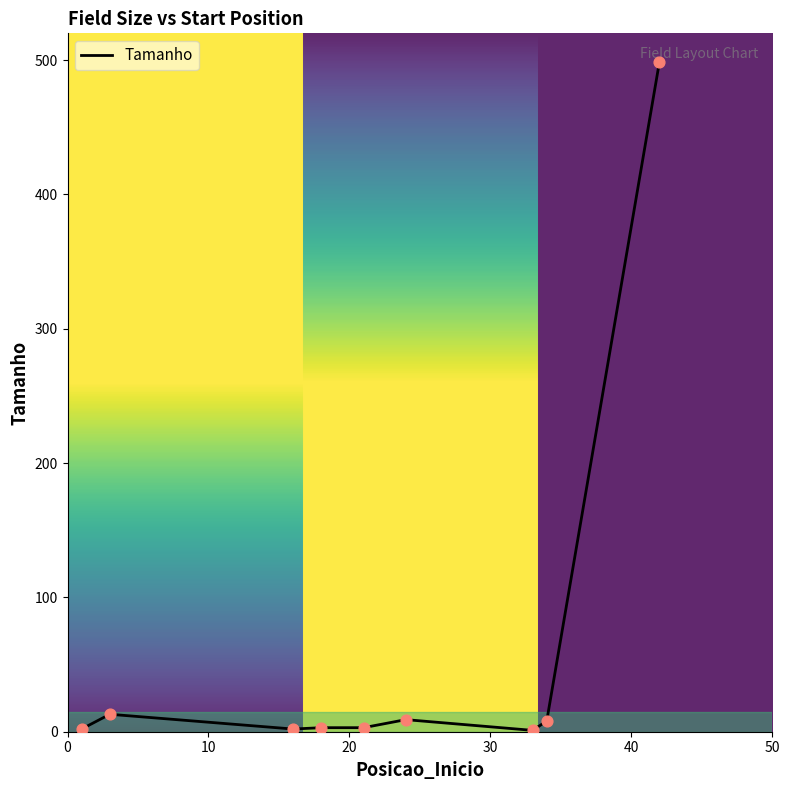

What is the greatest value displayed?

499